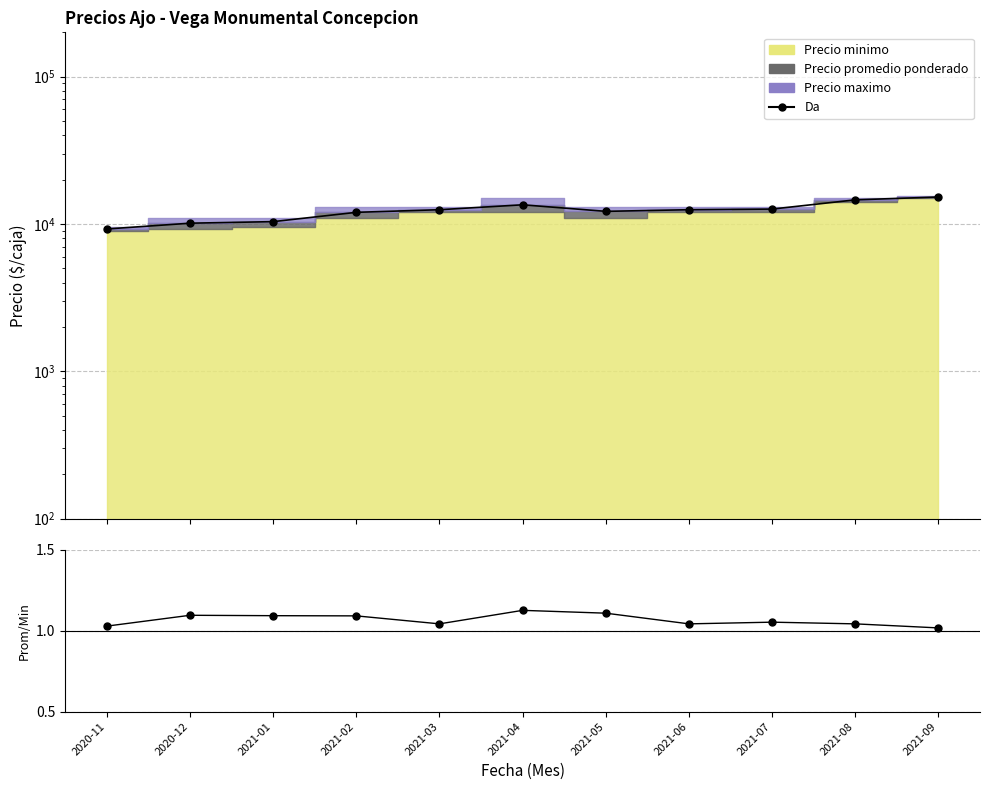

Reading left to right, transcribe all the data shown in this chart.

Da (Precio $/Kg×10): 2020-11=9250.0	2020-12=10125.0	2021-01=10375.0	2021-02=12000.0	2021-03=12500.0	2021-04=13500.0	2021-05=12183.0	2021-06=12500.0	2021-07=12625.0	2021-08=14583.0	2021-09=15250.0
Precio prom / Precio min: 2020-11=1.0	2020-12=1.1	2021-01=1.1	2021-02=1.1	2021-03=1.0	2021-04=1.1	2021-05=1.1	2021-06=1.0	2021-07=1.1	2021-08=1.0	2021-09=1.0